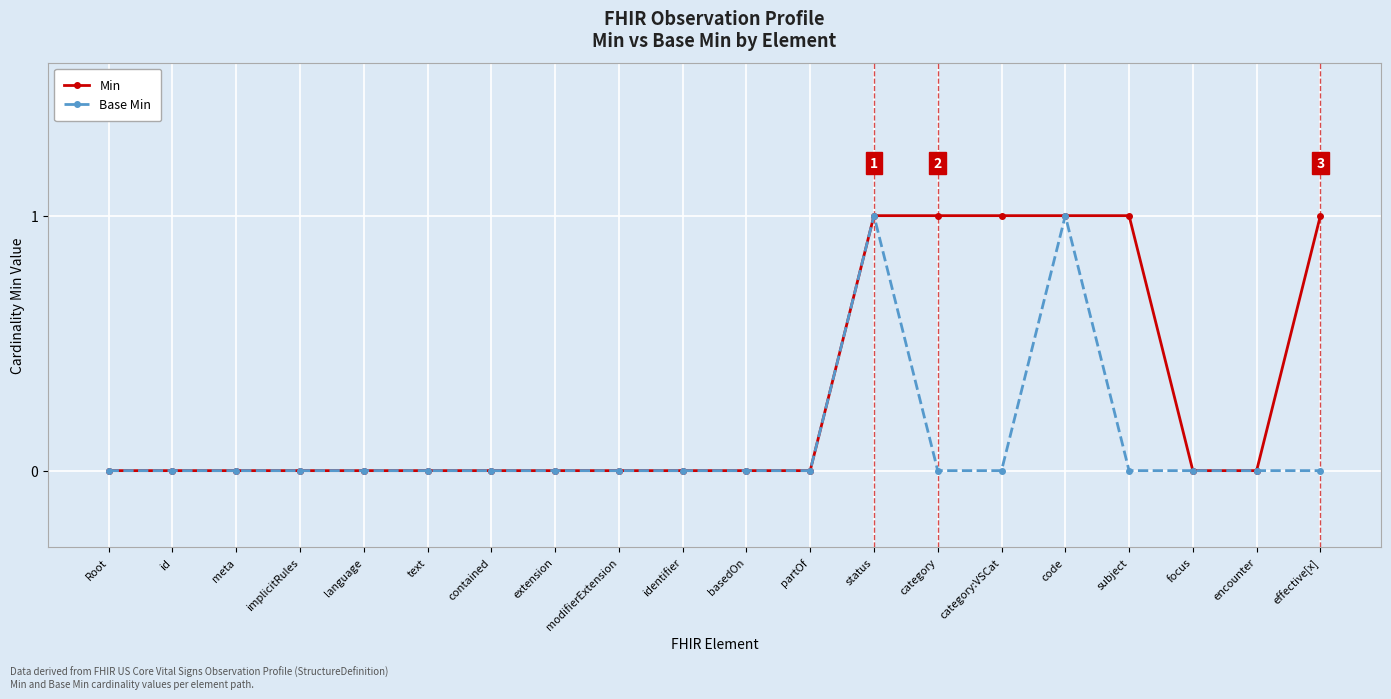

What are all the series names shown in the legend?

Min, Base Min